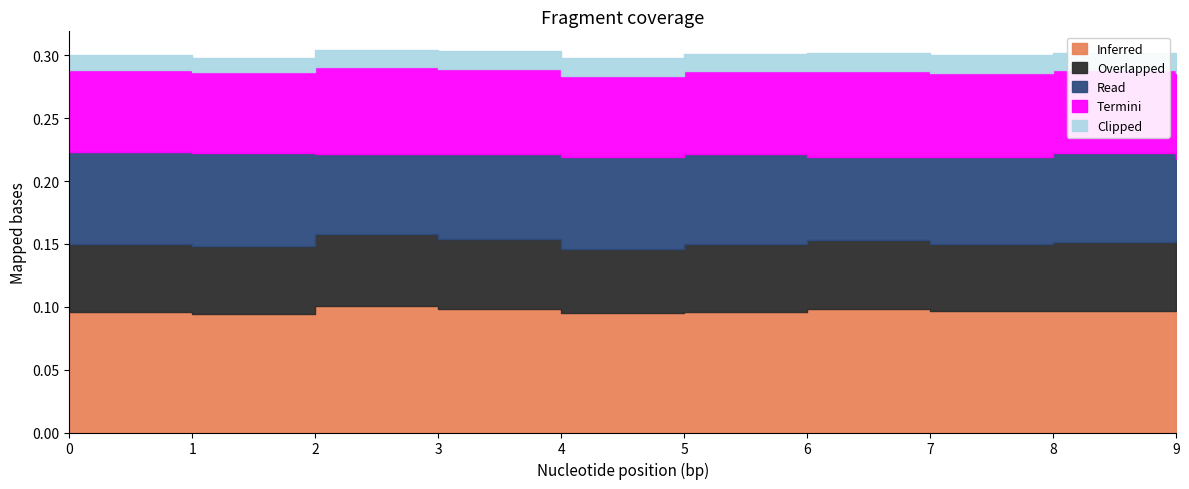

Where is the first local maximum for Termini?

2